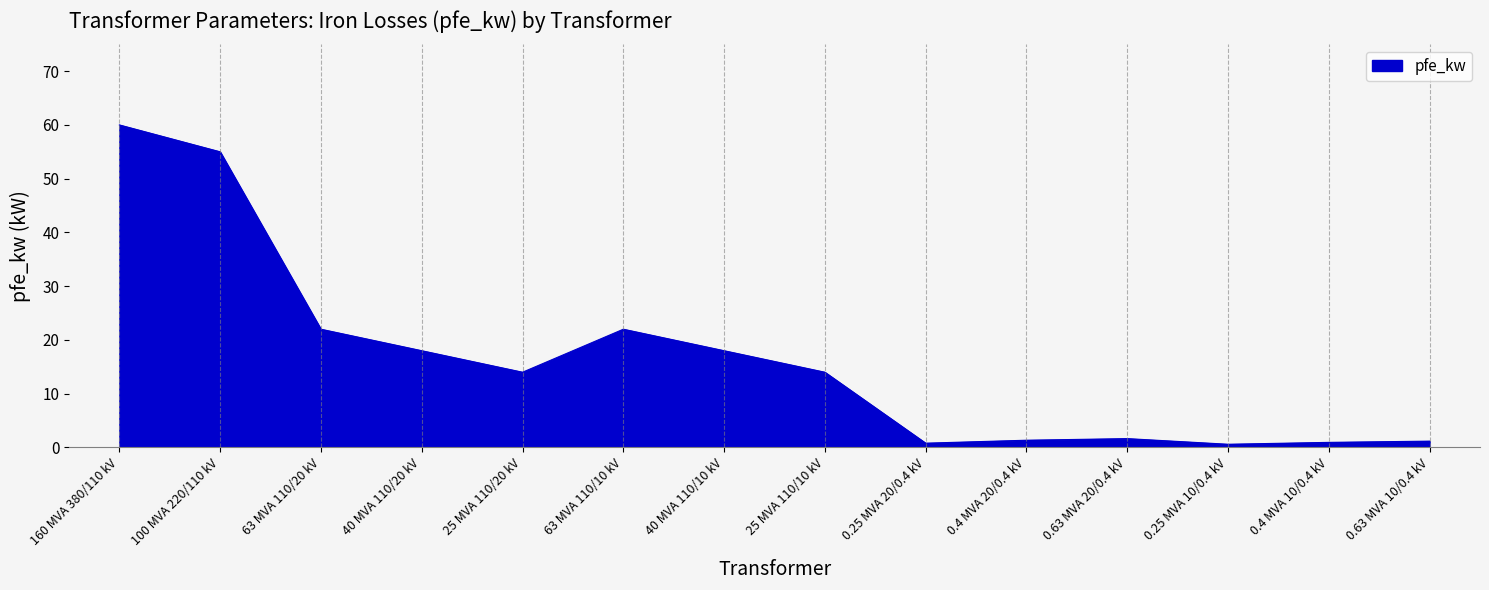

The value at 63 MVA 110/20 kV is 30.1. True or false?

False